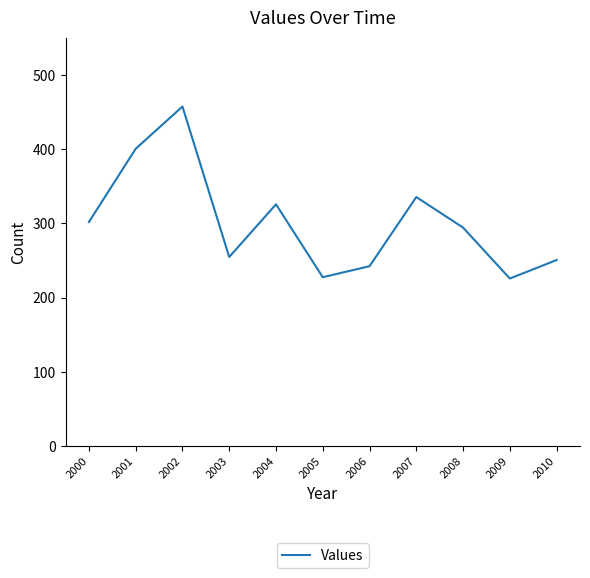

What is the change in value from 2004 to 2010?

-75.0